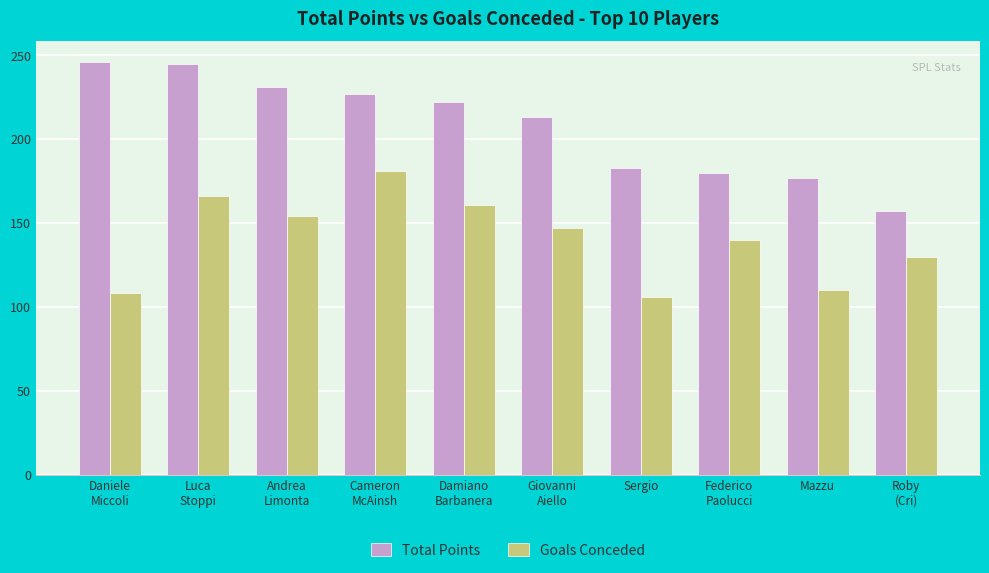

What position from the left is Giovanni
Aiello?

6